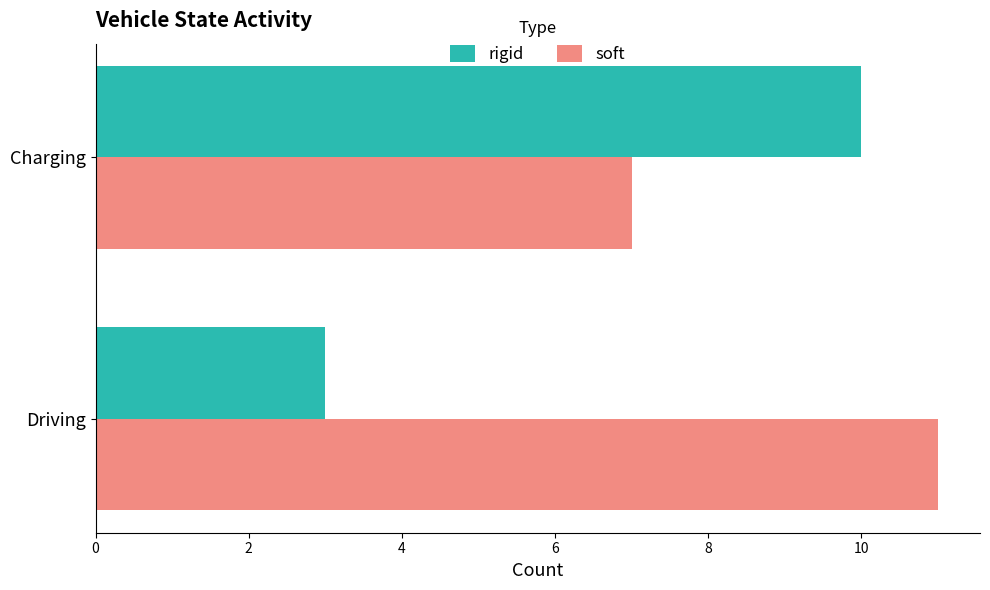

What is the average value of the soft series?

9